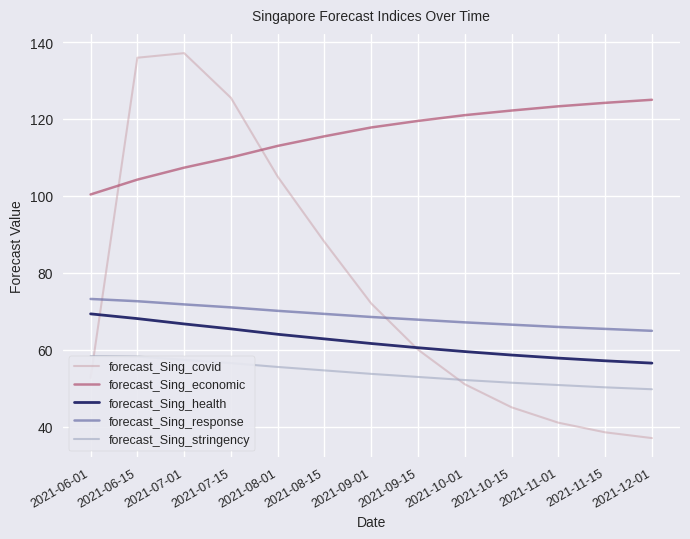

True or false: forecast_Sing_economic has more than 1 interior local peaks.

False